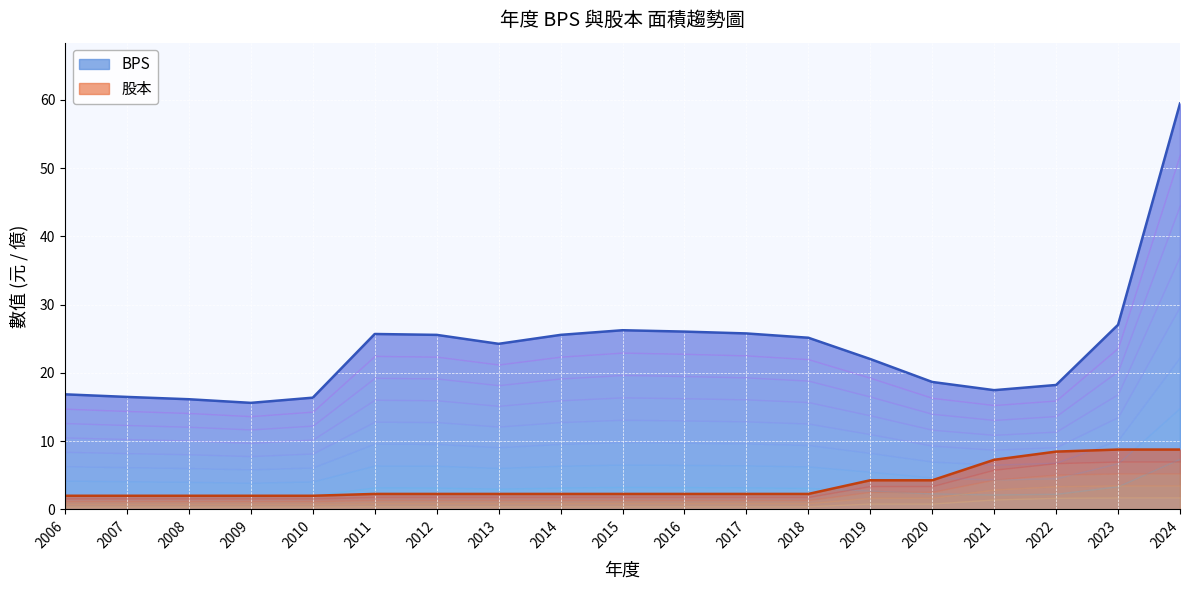

The value of 股本 at 2019 is 4.3. True or false?

True